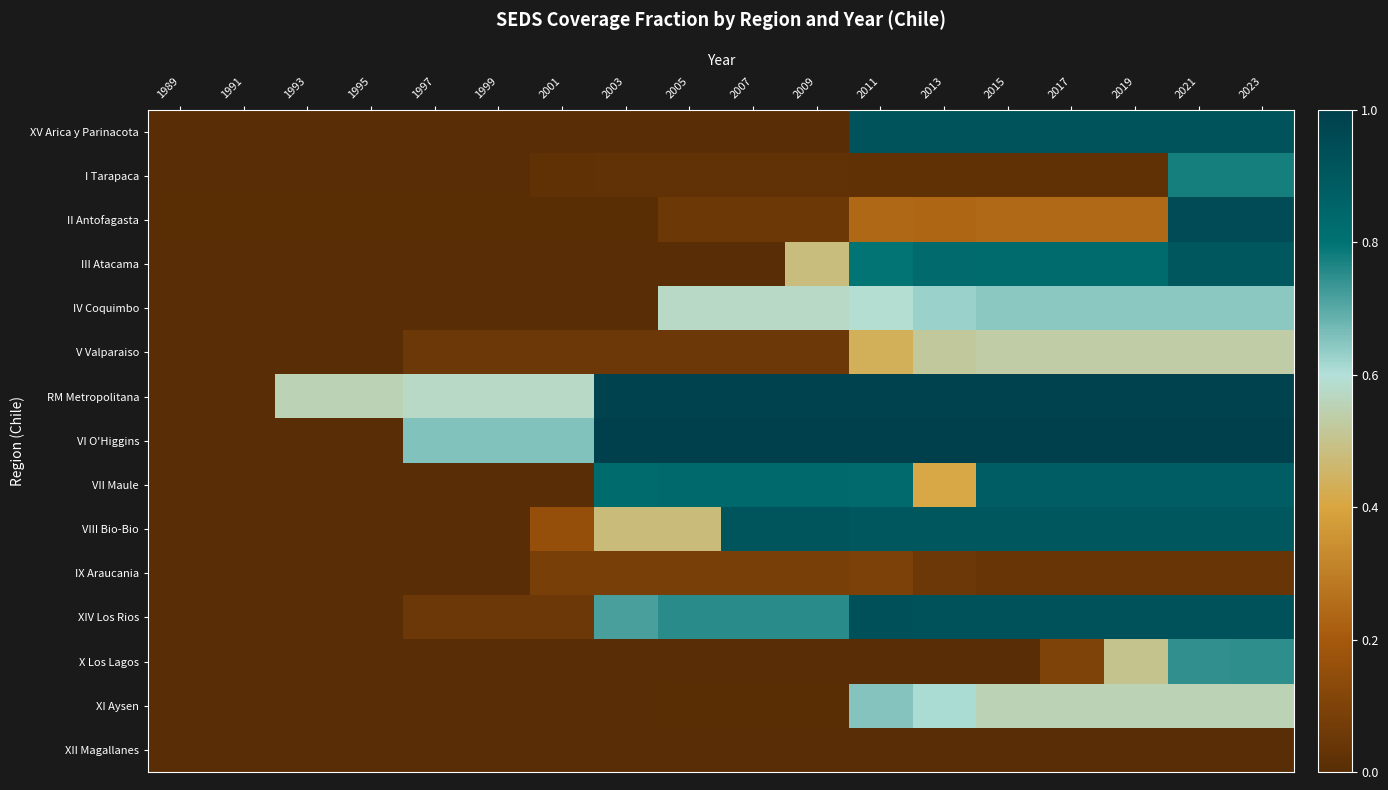

Reading left to right, transcribe all the data shown in this chart.

XV Arica y Parinacota: 1989=0.0	1991=0.0	1993=0.0	1995=0.0	1997=0.0	1999=0.0	2001=0.0	2003=0.0	2005=0.0	2007=0.0	2009=0.0	2011=0.9	2013=0.9	2015=0.9	2017=0.9	2019=0.9	2021=0.9	2023=0.9
I Tarapaca: 1989=0.0	1991=0.0	1993=0.0	1995=0.0	1997=0.0	1999=0.0	2001=0.0	2003=0.0	2005=0.0	2007=0.0	2009=0.0	2011=0.0	2013=0.0	2015=0.0	2017=0.0	2019=0.0	2021=0.8	2023=0.8
II Antofagasta: 1989=0.0	1991=0.0	1993=0.0	1995=0.0	1997=0.0	1999=0.0	2001=0.0	2003=0.0	2005=0.0	2007=0.0	2009=0.0	2011=0.2	2013=0.2	2015=0.2	2017=0.2	2019=0.2	2021=0.9	2023=0.9
III Atacama: 1989=0.0	1991=0.0	1993=0.0	1995=0.0	1997=0.0	1999=0.0	2001=0.0	2003=0.0	2005=0.0	2007=0.0	2009=0.5	2011=0.8	2013=0.8	2015=0.8	2017=0.8	2019=0.8	2021=0.9	2023=0.9
IV Coquimbo: 1989=0.0	1991=0.0	1993=0.0	1995=0.0	1997=0.0	1999=0.0	2001=0.0	2003=0.0	2005=0.6	2007=0.6	2009=0.6	2011=0.6	2013=0.6	2015=0.6	2017=0.6	2019=0.6	2021=0.6	2023=0.6
V Valparaiso: 1989=0.0	1991=0.0	1993=0.0	1995=0.0	1997=0.1	1999=0.1	2001=0.1	2003=0.1	2005=0.1	2007=0.1	2009=0.1	2011=0.4	2013=0.5	2015=0.5	2017=0.5	2019=0.5	2021=0.5	2023=0.5
RM Metropolitana: 1989=0.0	1991=0.0	1993=0.6	1995=0.6	1997=0.6	1999=0.6	2001=0.6	2003=1.0	2005=1.0	2007=1.0	2009=1.0	2011=1.0	2013=1.0	2015=1.0	2017=1.0	2019=1.0	2021=1.0	2023=1.0
VI O'Higgins: 1989=0.0	1991=0.0	1993=0.0	1995=0.0	1997=0.7	1999=0.7	2001=0.7	2003=1.0	2005=1.0	2007=1.0	2009=1.0	2011=1.0	2013=1.0	2015=1.0	2017=1.0	2019=1.0	2021=1.0	2023=1.0
VII Maule: 1989=0.0	1991=0.0	1993=0.0	1995=0.0	1997=0.0	1999=0.0	2001=0.0	2003=0.8	2005=0.8	2007=0.8	2009=0.8	2011=0.8	2013=0.4	2015=0.9	2017=0.9	2019=0.9	2021=0.9	2023=0.9
VIII Bio-Bio: 1989=0.0	1991=0.0	1993=0.0	1995=0.0	1997=0.0	1999=0.0	2001=0.2	2003=0.5	2005=0.5	2007=0.9	2009=0.9	2011=0.9	2013=0.9	2015=0.9	2017=0.9	2019=0.9	2021=0.9	2023=0.9
IX Araucania: 1989=0.0	1991=0.0	1993=0.0	1995=0.0	1997=0.0	1999=0.0	2001=0.1	2003=0.1	2005=0.1	2007=0.1	2009=0.1	2011=0.1	2013=0.1	2015=0.0	2017=0.0	2019=0.0	2021=0.0	2023=0.0
XIV Los Rios: 1989=0.0	1991=0.0	1993=0.0	1995=0.0	1997=0.1	1999=0.1	2001=0.1	2003=0.7	2005=0.8	2007=0.8	2009=0.8	2011=0.9	2013=0.9	2015=0.9	2017=0.9	2019=0.9	2021=0.9	2023=0.9
X Los Lagos: 1989=0.0	1991=0.0	1993=0.0	1995=0.0	1997=0.0	1999=0.0	2001=0.0	2003=0.0	2005=0.0	2007=0.0	2009=0.0	2011=0.0	2013=0.0	2015=0.0	2017=0.1	2019=0.5	2021=0.7	2023=0.7
XI Aysen: 1989=0.0	1991=0.0	1993=0.0	1995=0.0	1997=0.0	1999=0.0	2001=0.0	2003=0.0	2005=0.0	2007=0.0	2009=0.0	2011=0.7	2013=0.6	2015=0.6	2017=0.6	2019=0.6	2021=0.6	2023=0.6
XII Magallanes: 1989=0.0	1991=0.0	1993=0.0	1995=0.0	1997=0.0	1999=0.0	2001=0.0	2003=0.0	2005=0.0	2007=0.0	2009=0.0	2011=0.0	2013=0.0	2015=0.0	2017=0.0	2019=0.0	2021=0.0	2023=0.0